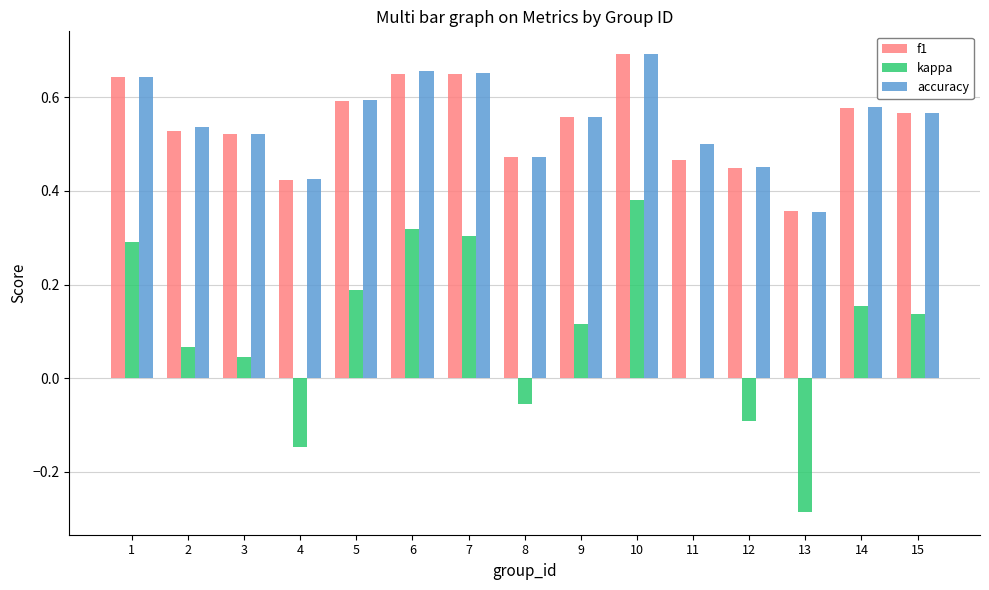

Which series changed the most between 3 and 13?

kappa